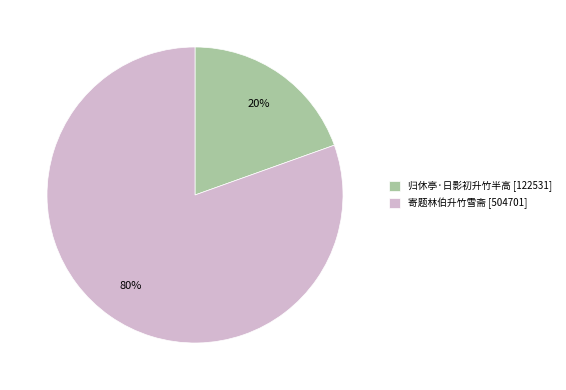

What is the largest slice in the pie chart?

寄题林伯升竹雪斋